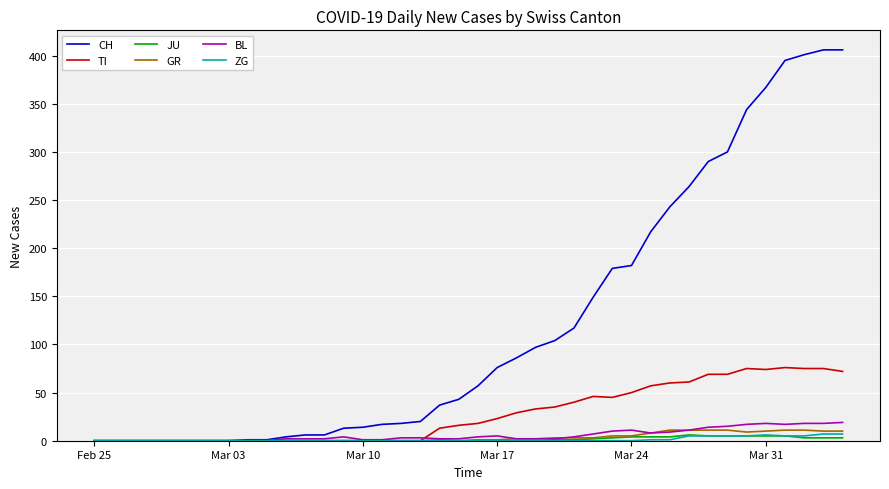

Which series has the largest total across all categories?

CH